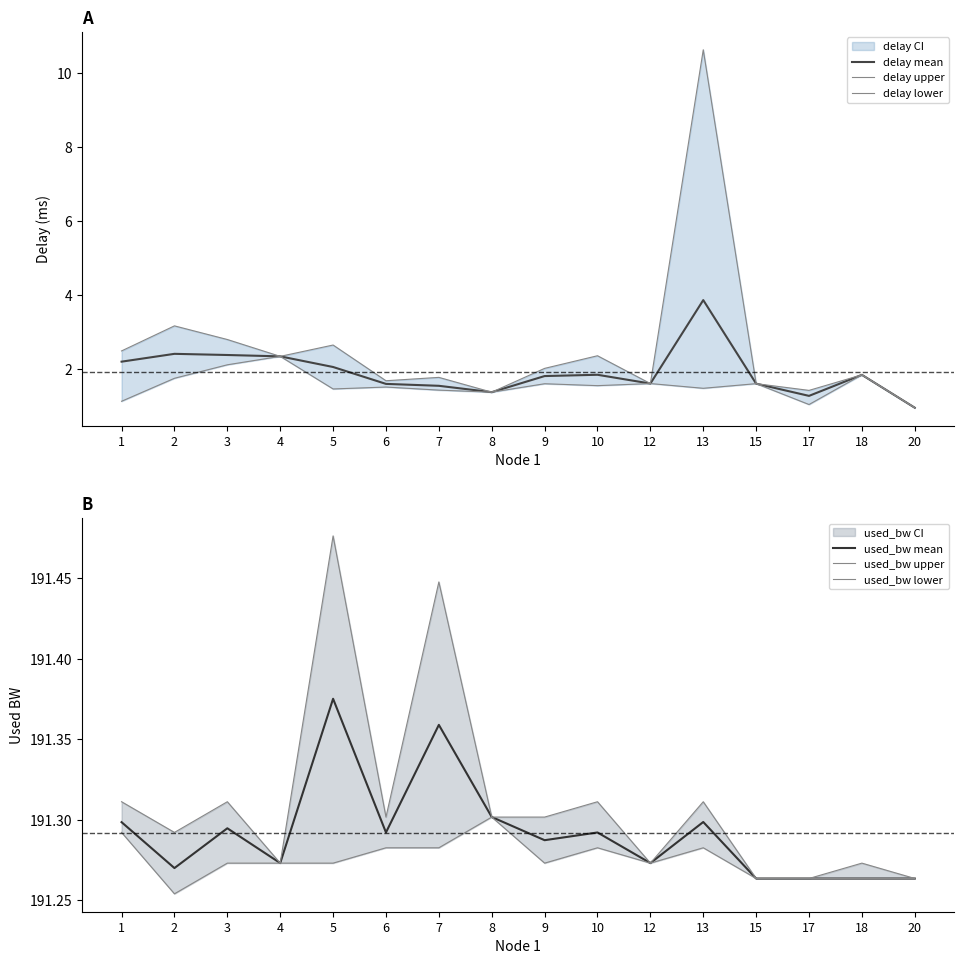

True or false: delay mean and used_bw mean cross at least once.

False